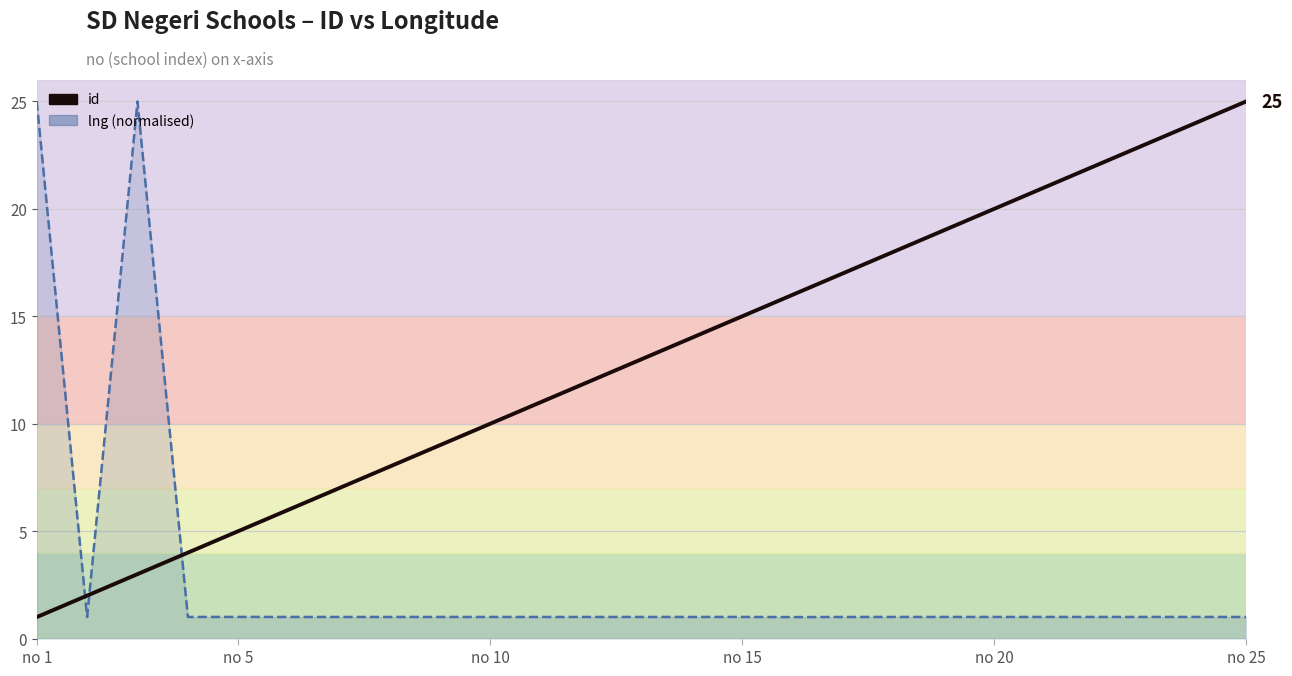

How many lines are shown in the chart?

2